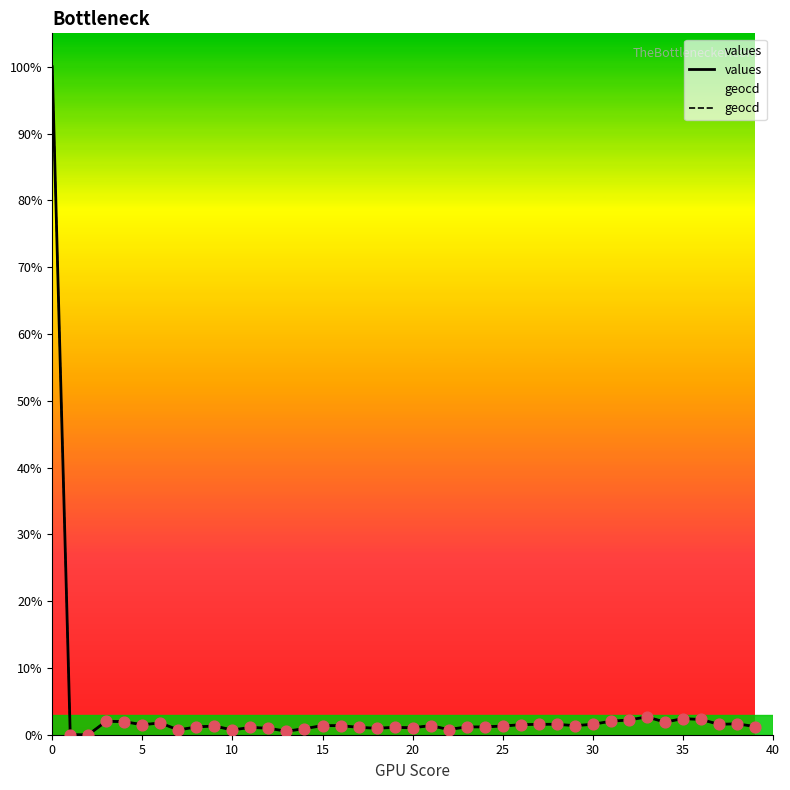

Which series has the largest Y range (max minus min)?

values